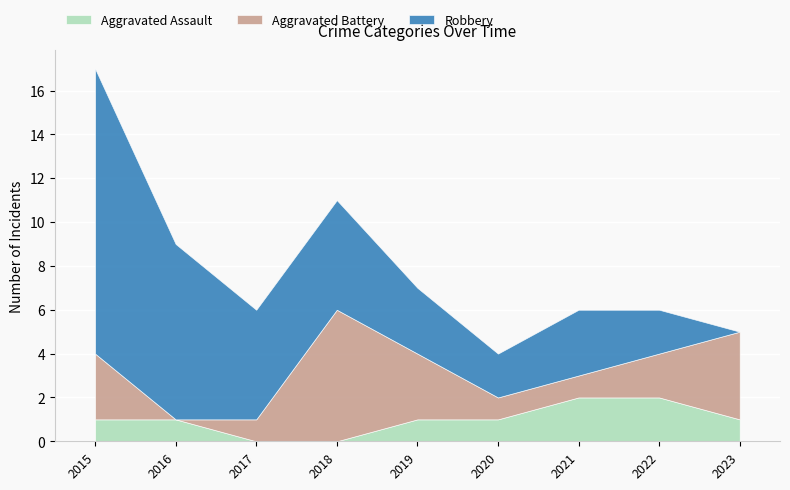

What is the difference between the maximum and minimum values in the Robbery series?

13